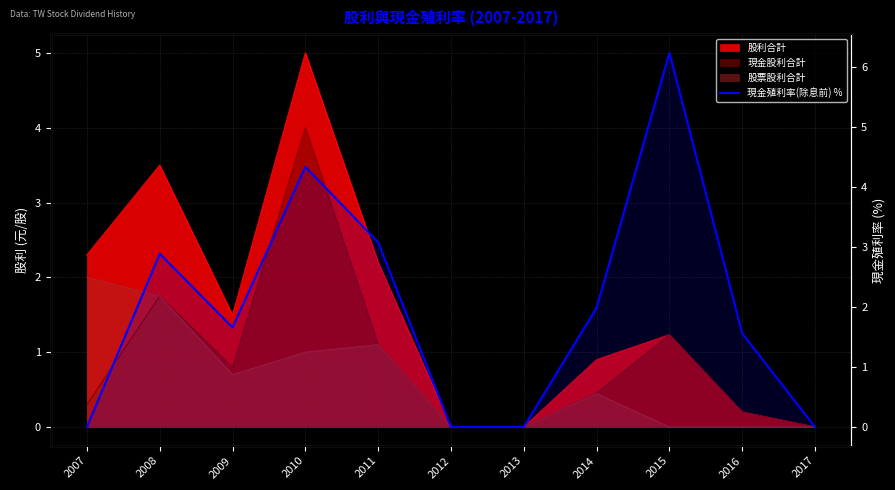

The chart shows a value of 2.7 at 2010. True or false?

False